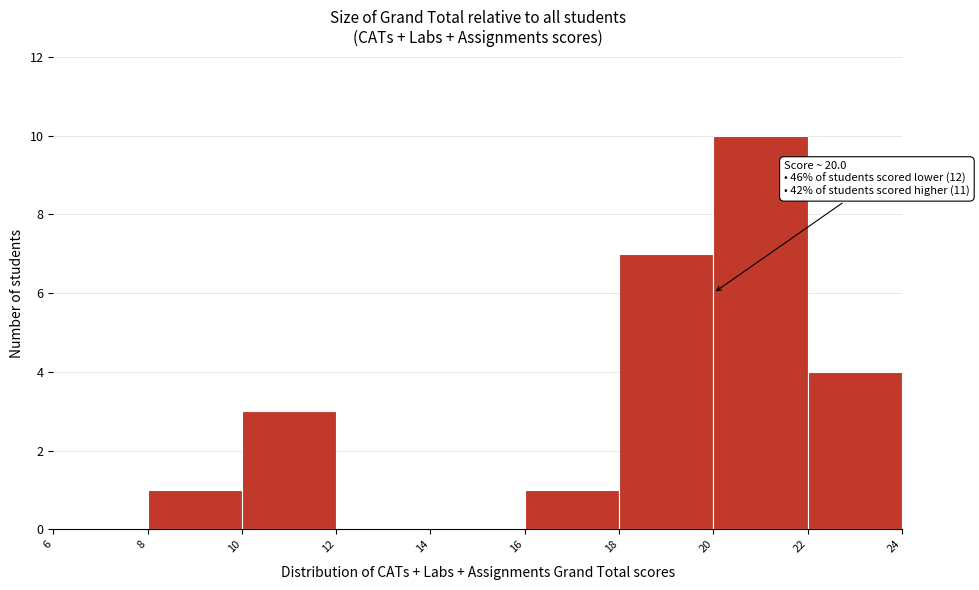

Which range on the x-axis has the tallest bar?

20 to 22